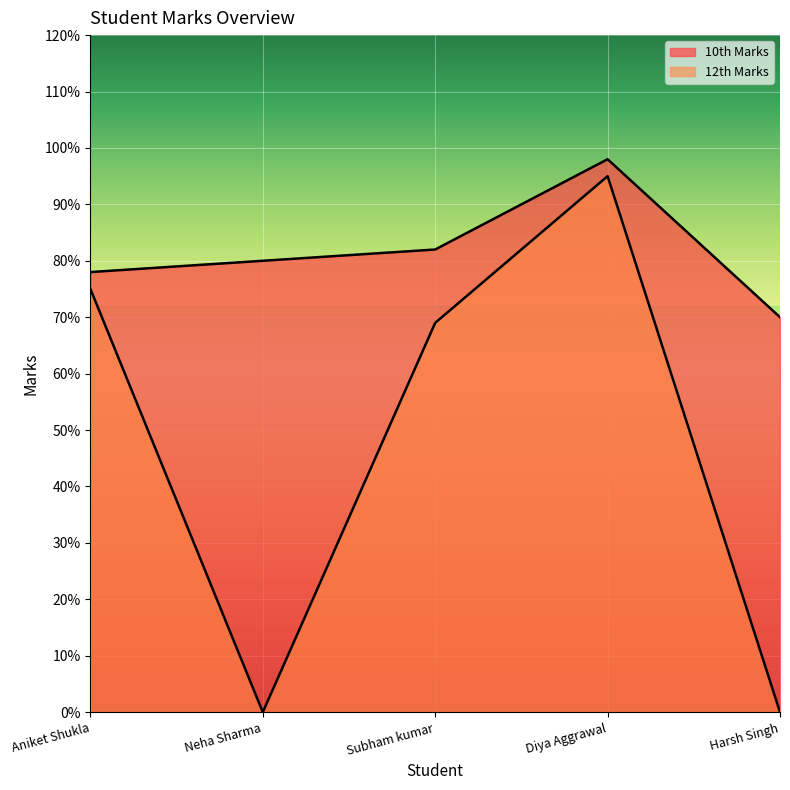

Which series has the largest total across all categories?

10th Marks